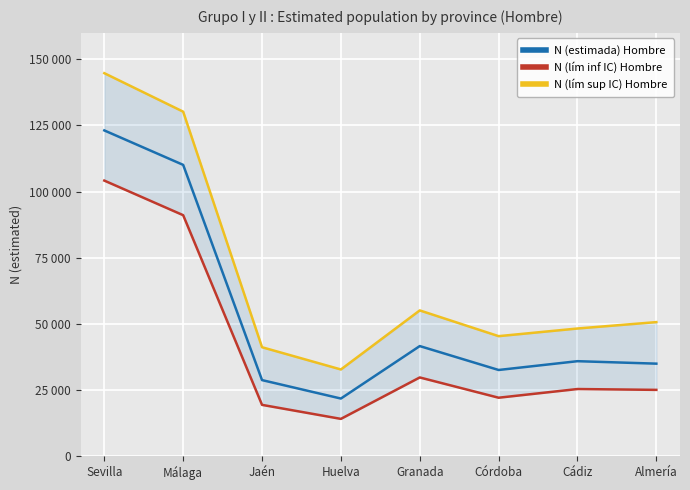

True or false: N (estimada) Hombre and N (lím inf IC) Hombre intersect in this chart.

False